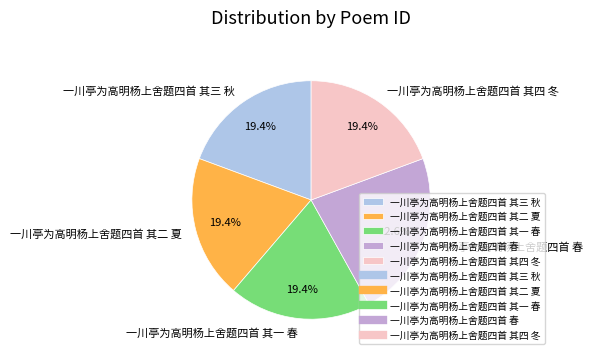

Is 一川亭为高明杨上舍题四首 其一 春 the majority of the pie?

No